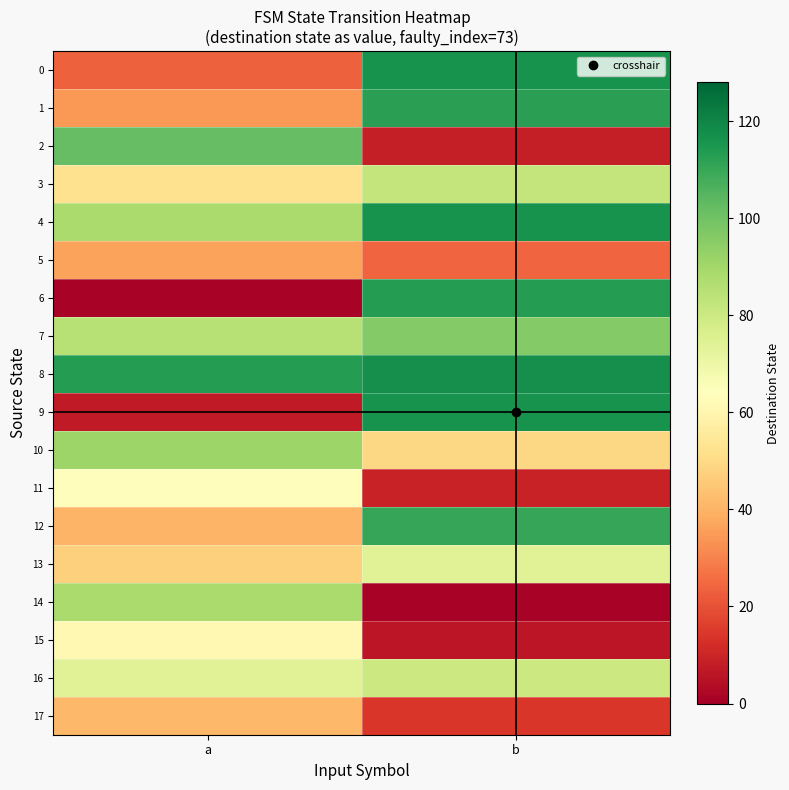

At how many categories does at least one series exceed 24?

2